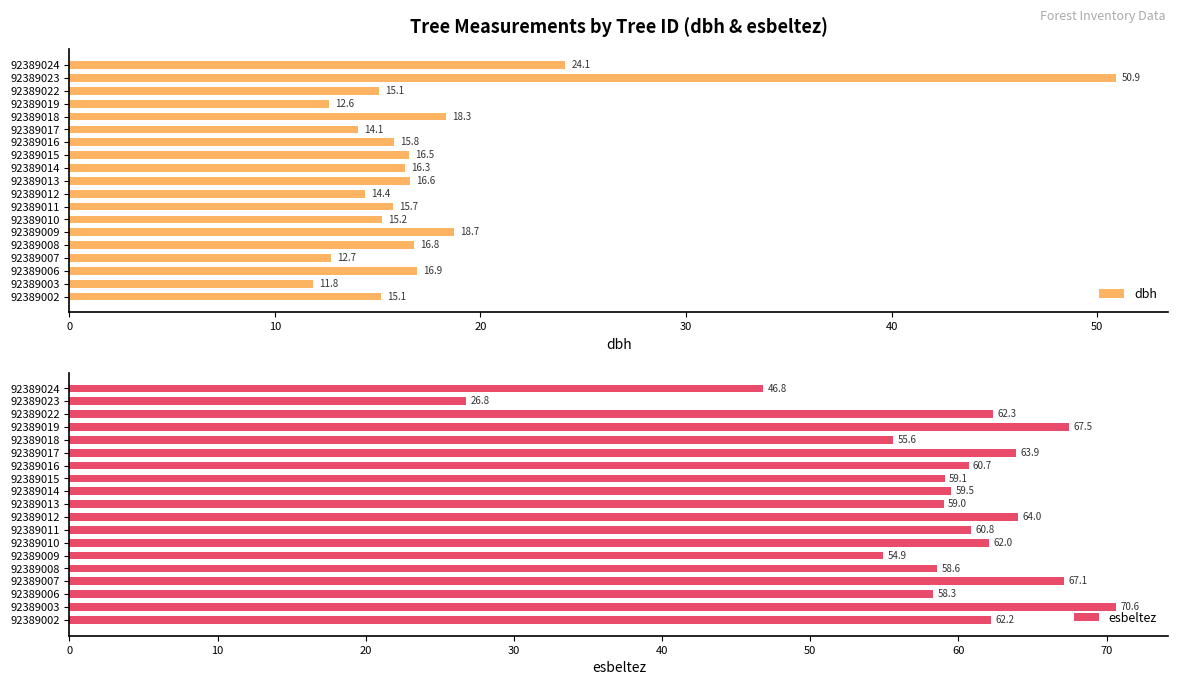

What is the maximum value for esbeltez?

70.6